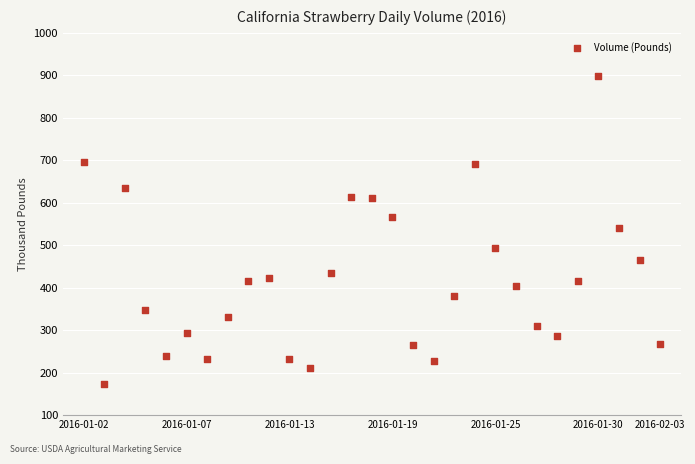

What is the range of X values (max minus min)?

28.0